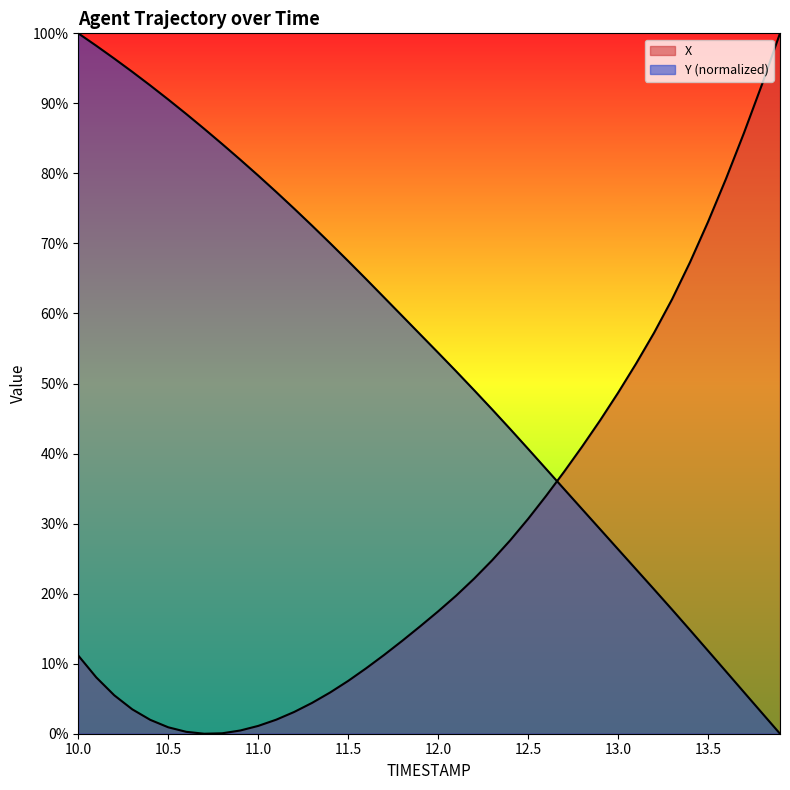

How many values in X are above zero?

39